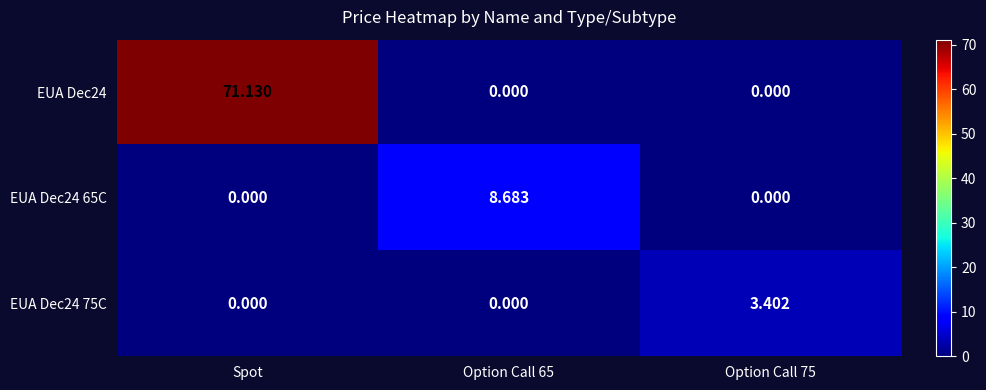

How many series are shown in this chart?

3